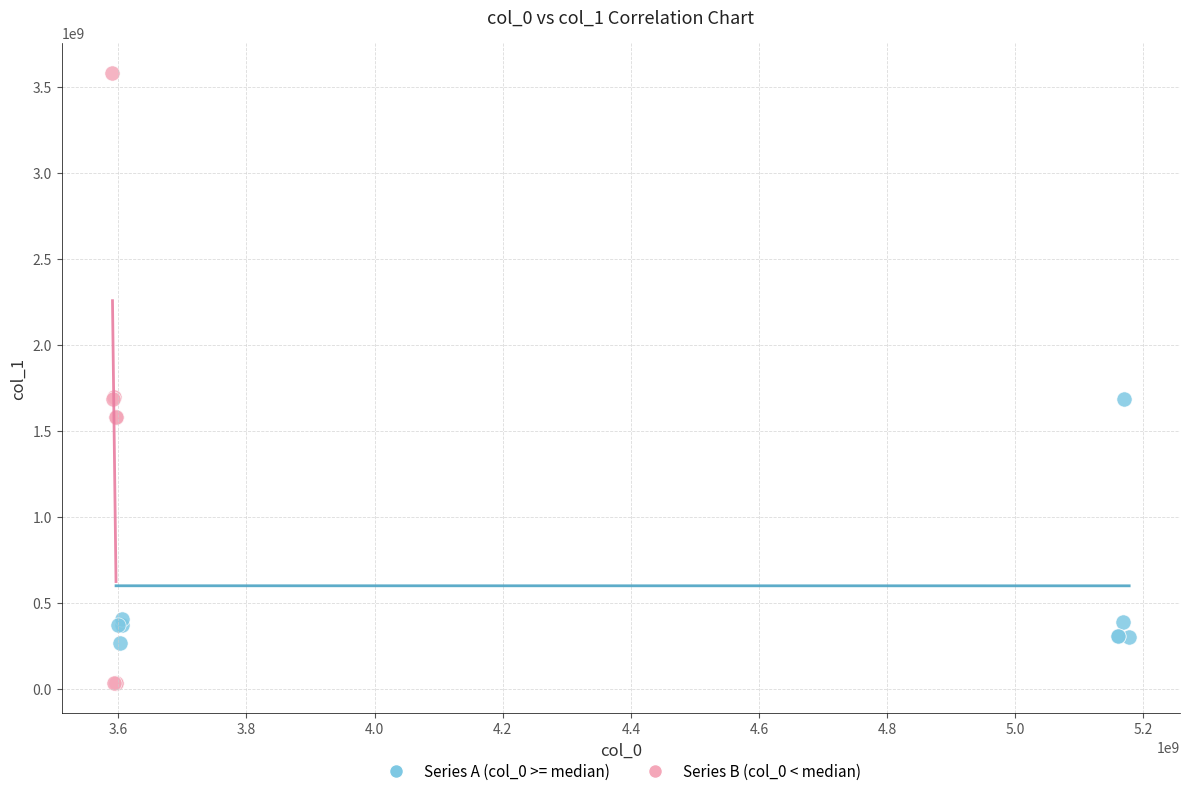

Which series reaches the minimum Y coordinate?

Series B (col_0 < median)